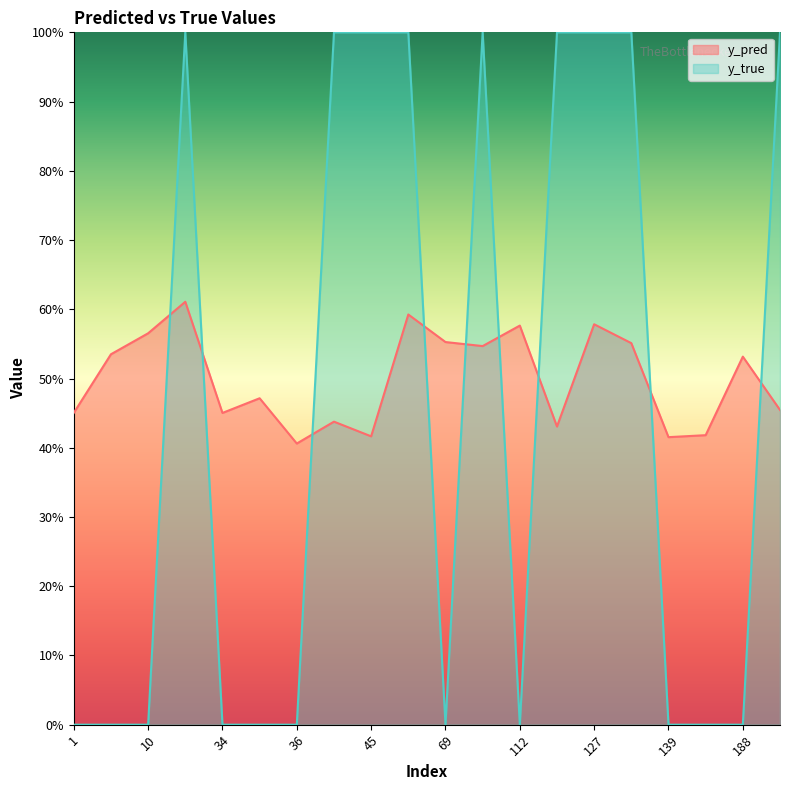

Which category has the lowest value across all series?

1